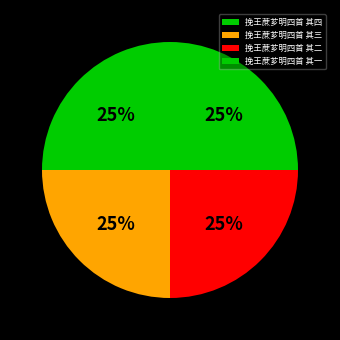

What is the change in value from 挽王蔗芗明四首 其三 to 挽王蔗芗明四首 其二?

-1